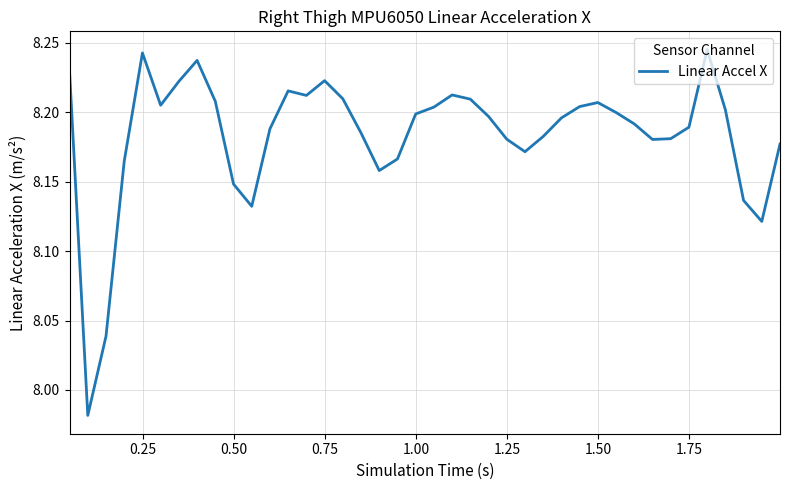

Is this an area chart (filled region under the line)?

No